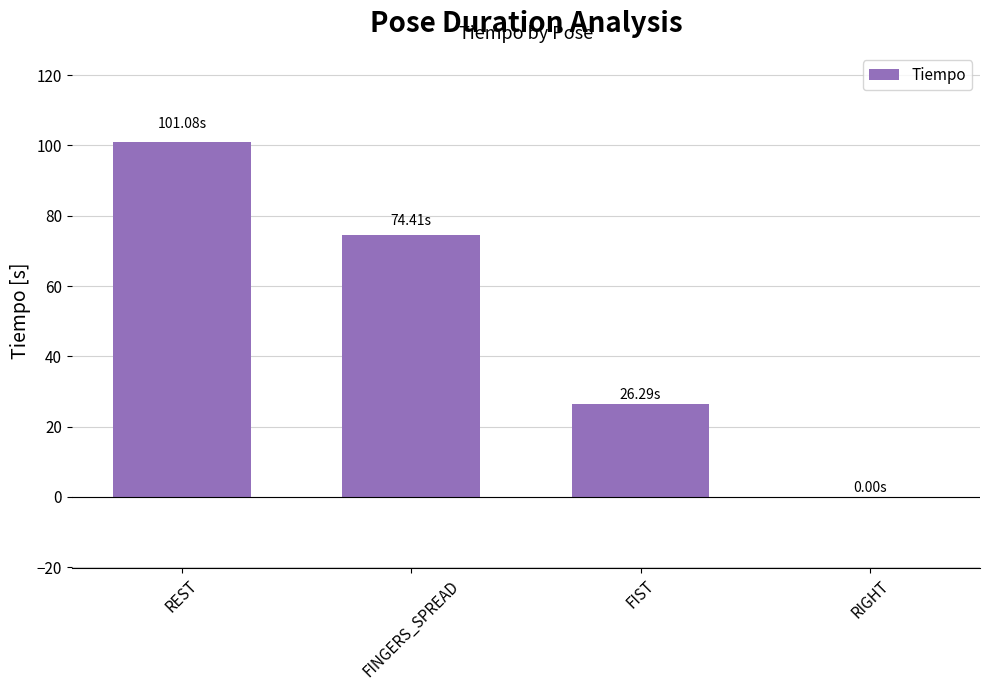

Are the bars horizontal?

No